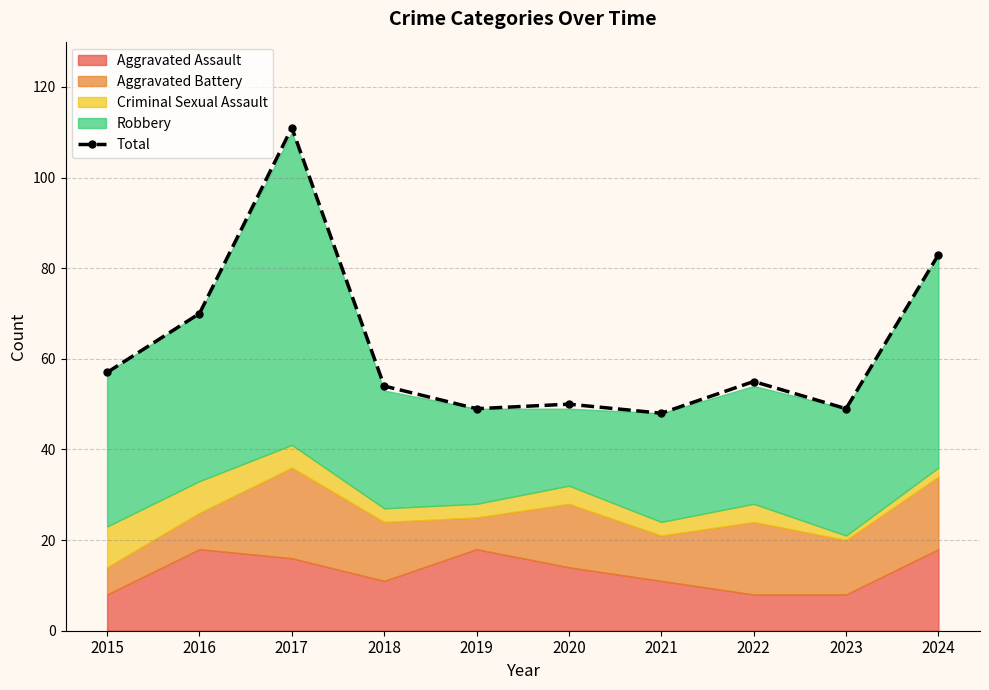

List the labels in order of value, largest first.

2017, 2024, 2016, 2015, 2022, 2018, 2020, 2019, 2023, 2021